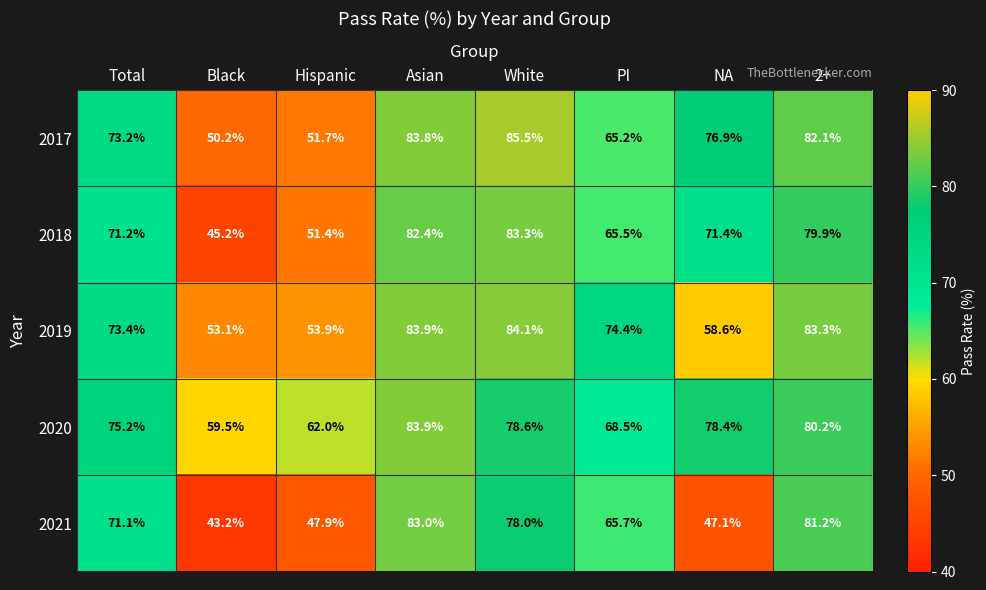

What is the approximate value of 2018 at White?

83.3